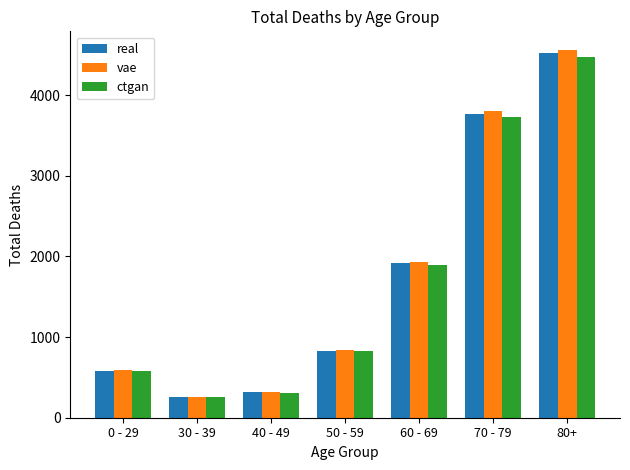

What is the label of the 3rd bar from the right?

60 - 69